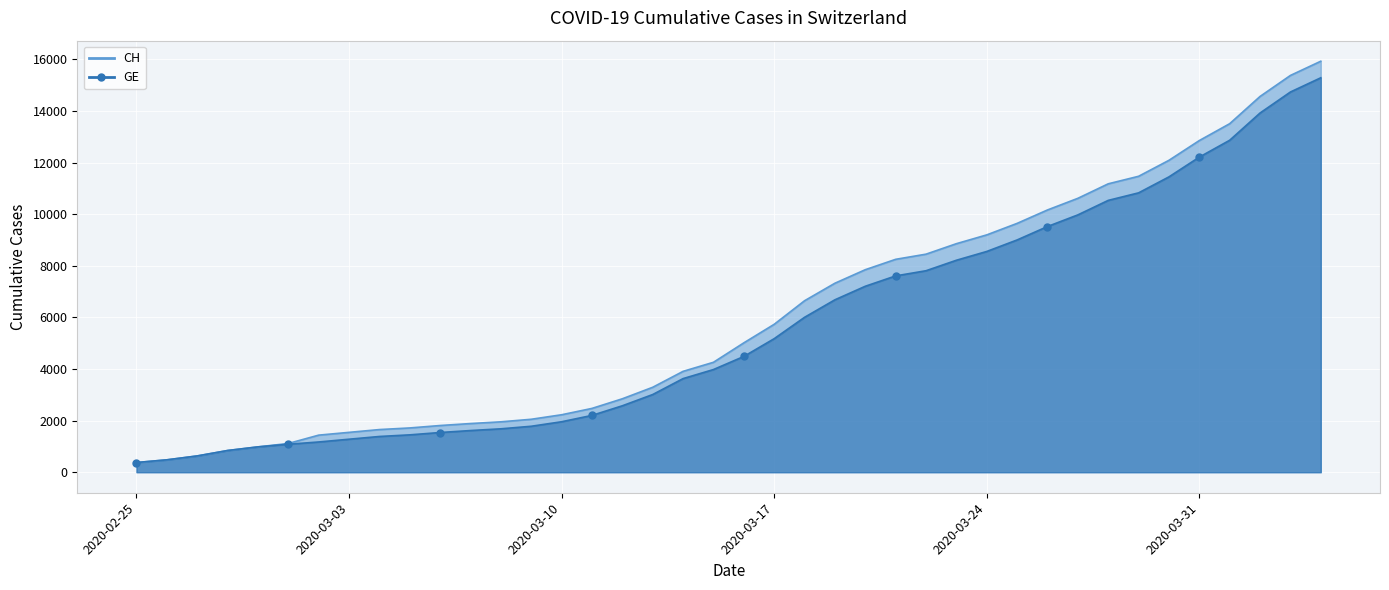

Between 2020-03-04 and 2020-03-18, which series saw the biggest shift?

CH